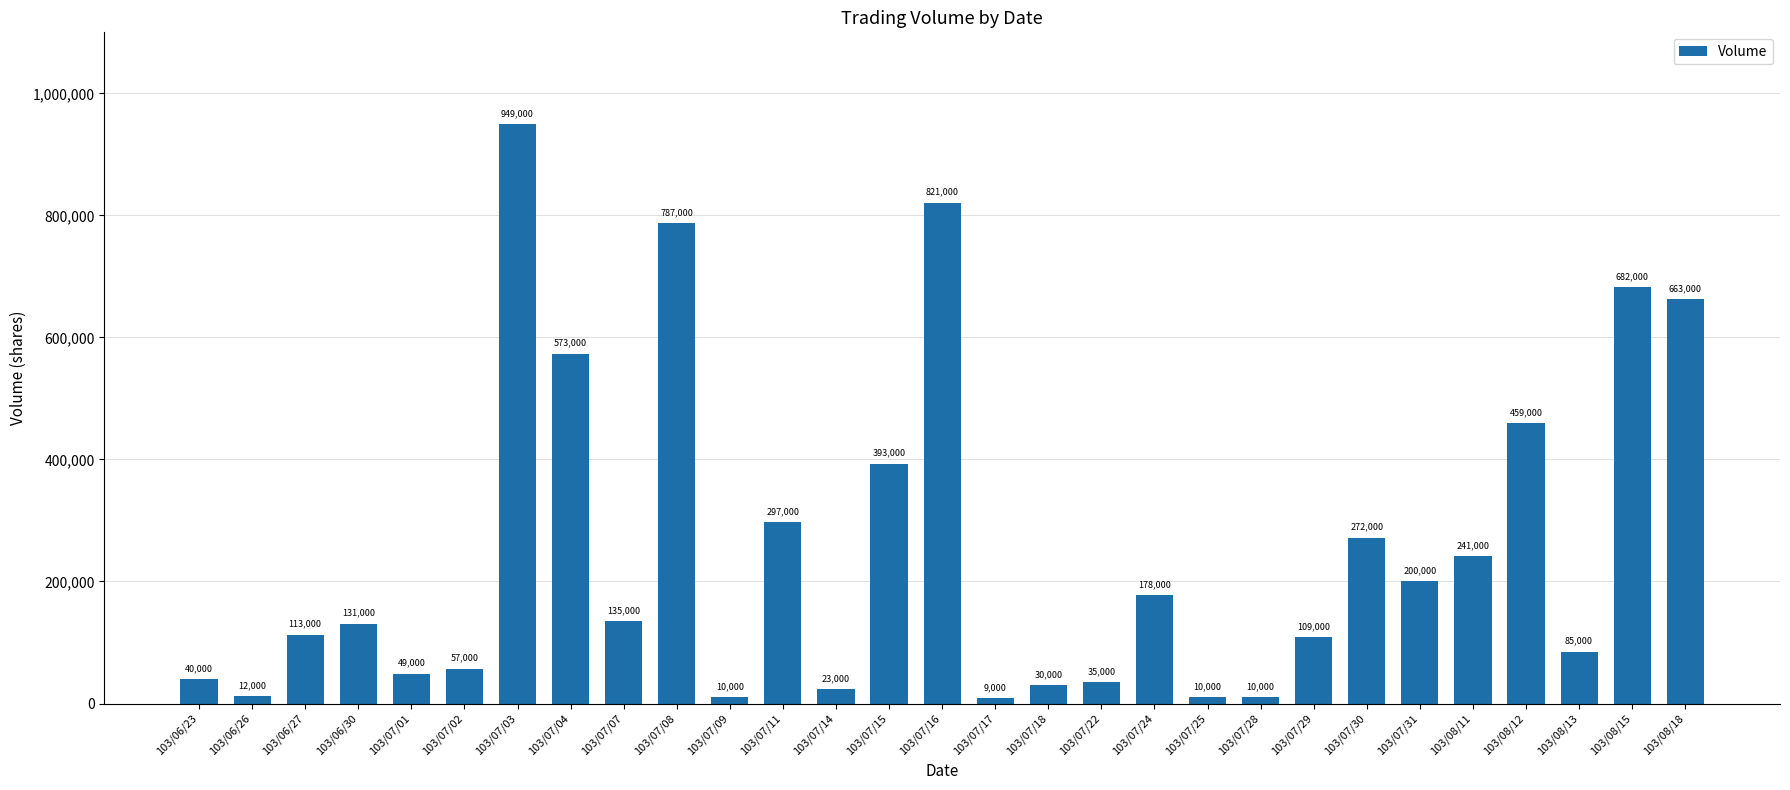

What is the ratio of the value at 103/08/18 to the value at 103/07/01?

13.5